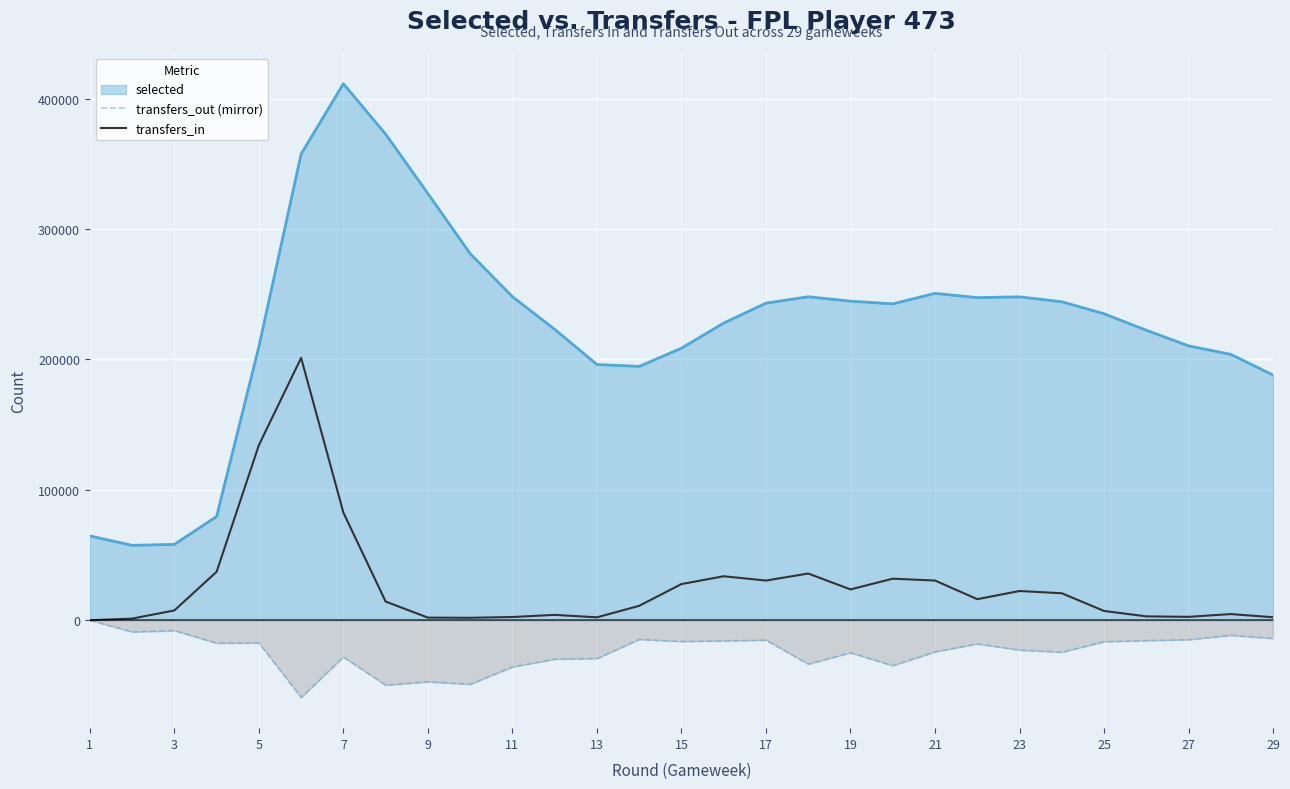

What is the maximum value shown in the chart?

411520